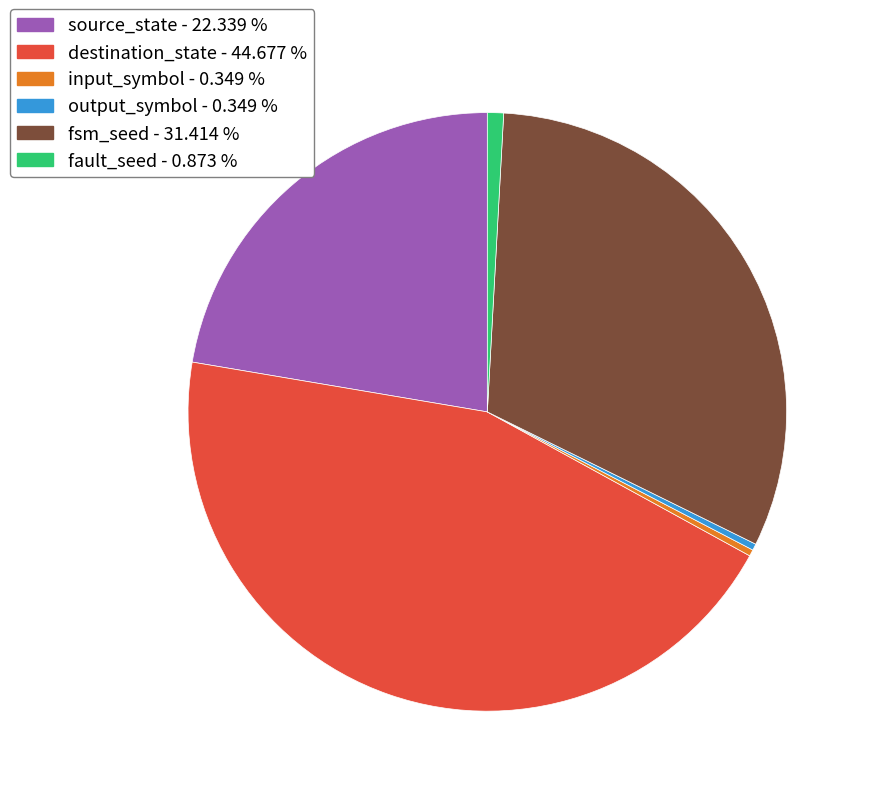

Count the number of slices in the pie.

6